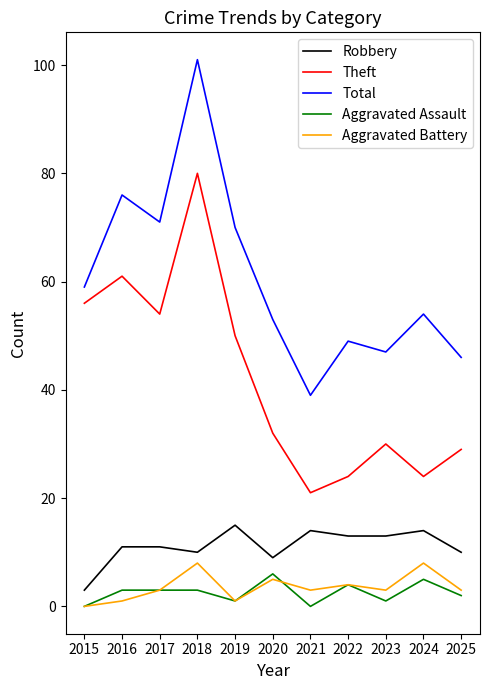

Which series has the widest spread of values?

Total